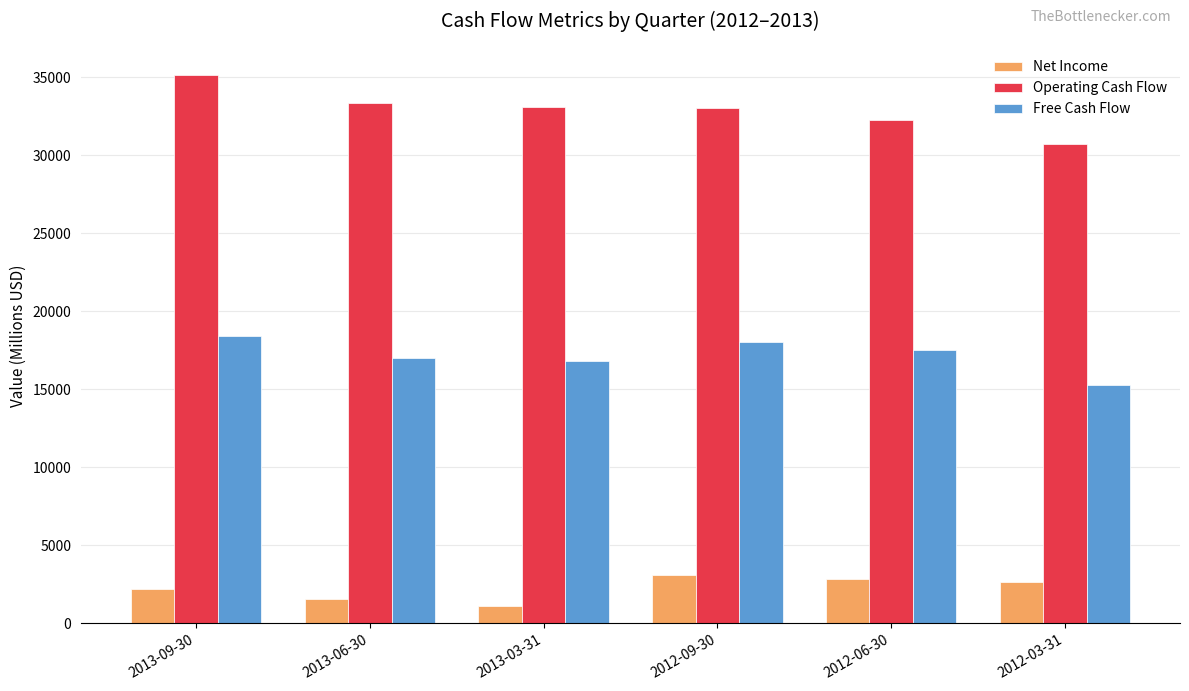

How many bars are there in each group?

3